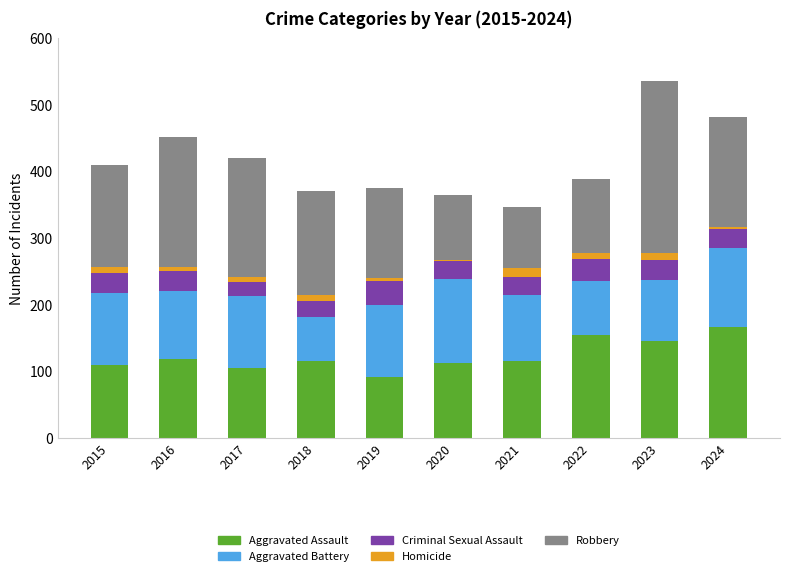

The Aggravated Assault series shows 28 at 2015. True or false?

False